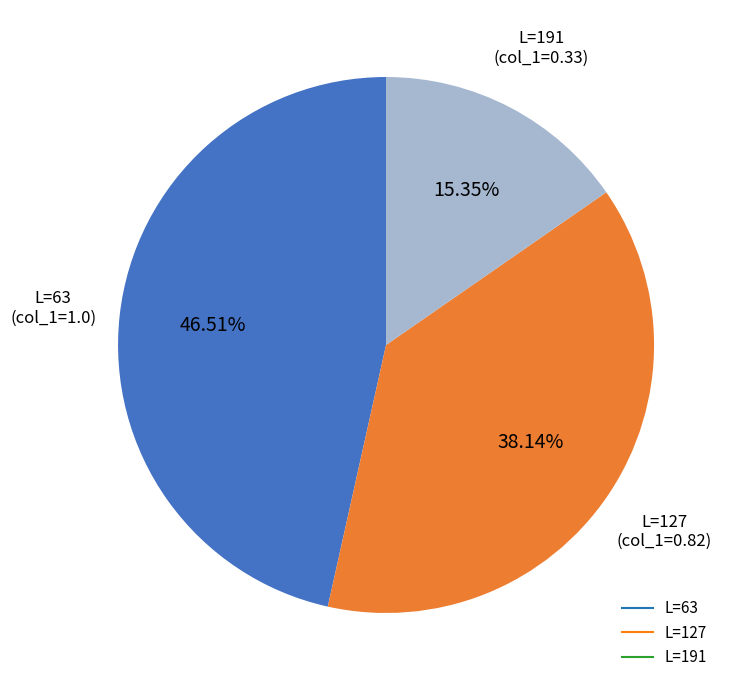

Does any single category account for the majority?

No